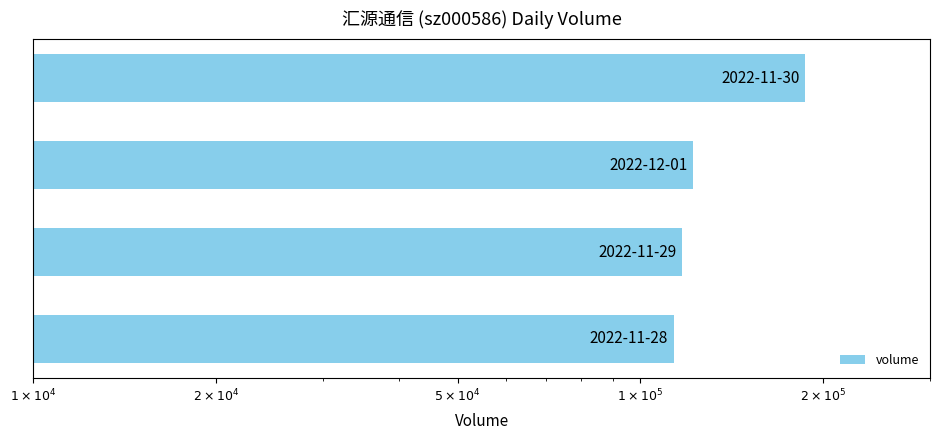

Count the number of categories in the chart.

4